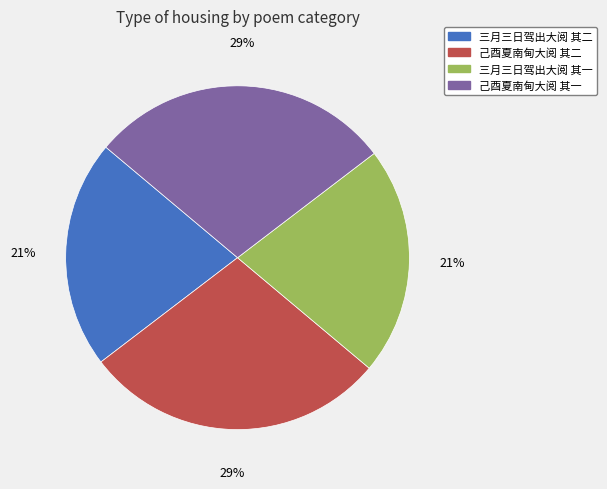

Which has a higher value, 三月三日驾出大阅 其二 or 己酉夏南甸大阅 其一?

己酉夏南甸大阅 其一